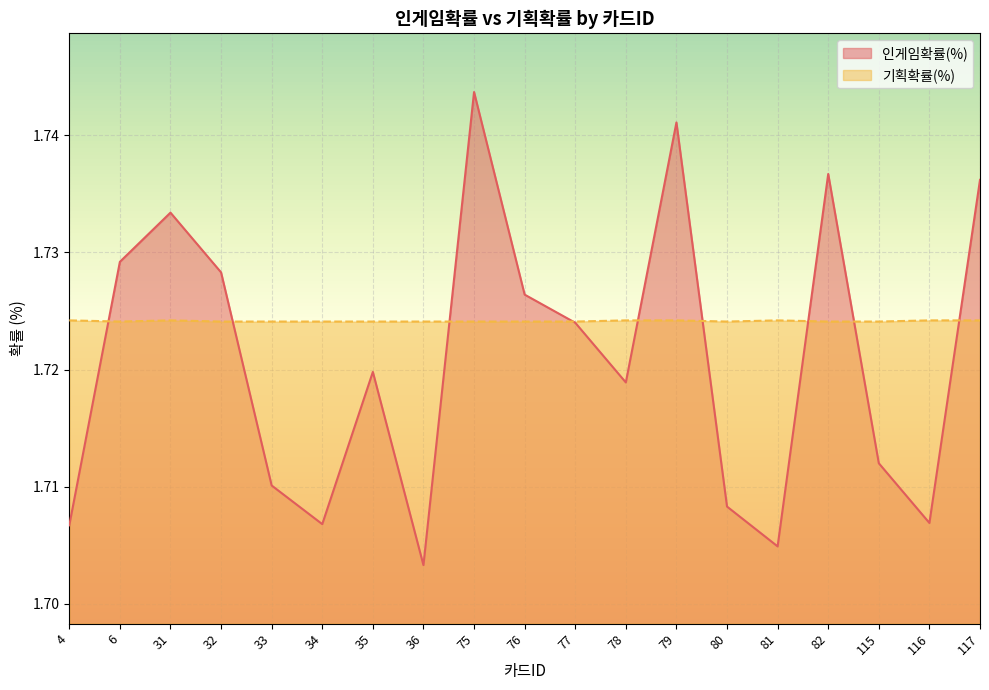

At 78, list the series in order from largest to smallest.

기획확률(%), 인게임확률(%)